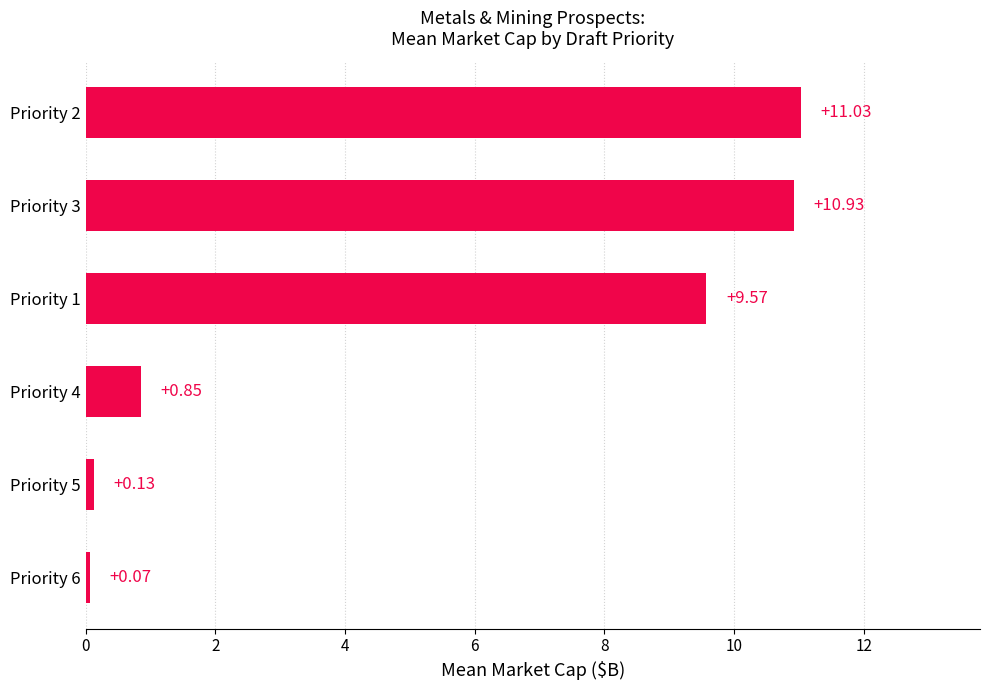

How many data points are less than 9?

3